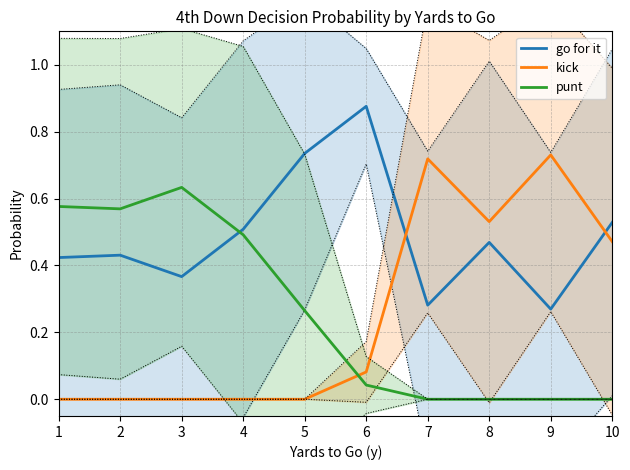

How many times do go for it and punt cross each other?

1